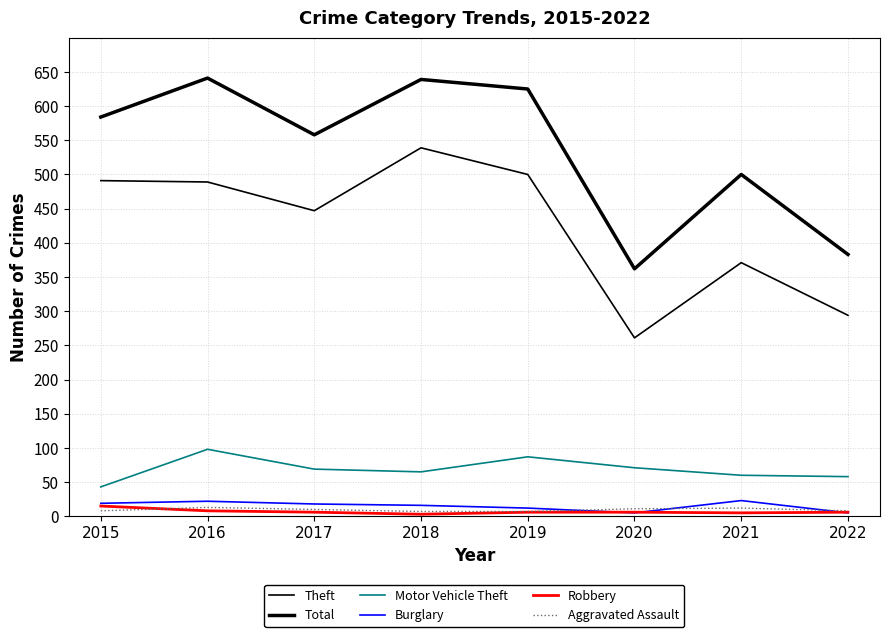

What is the value of the Robbery point at the 4th from the left?

3